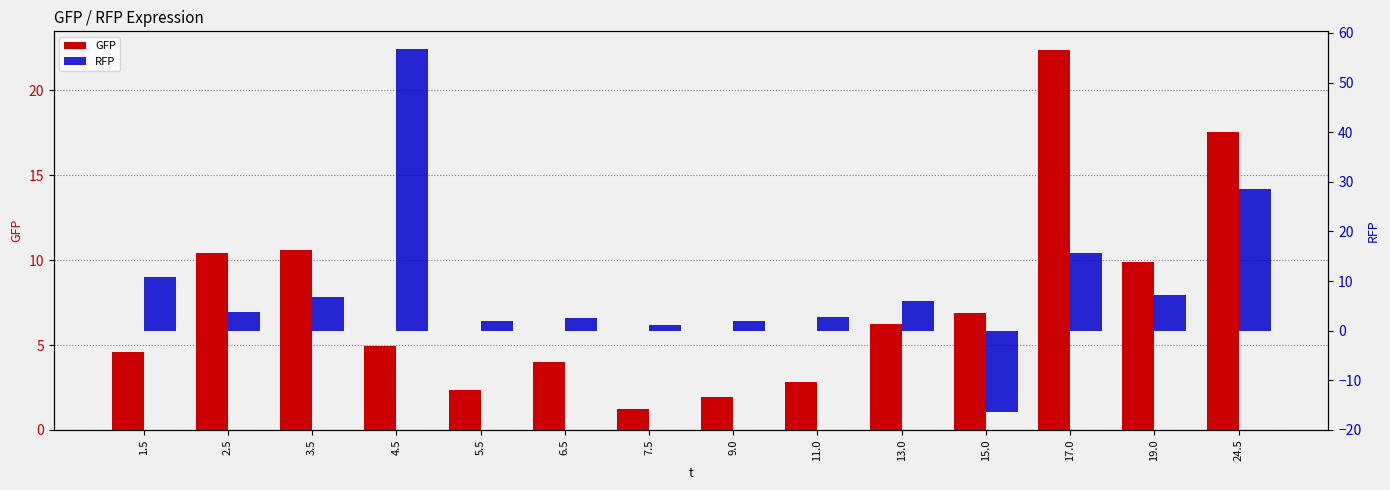

How many groups of bars are there?

14